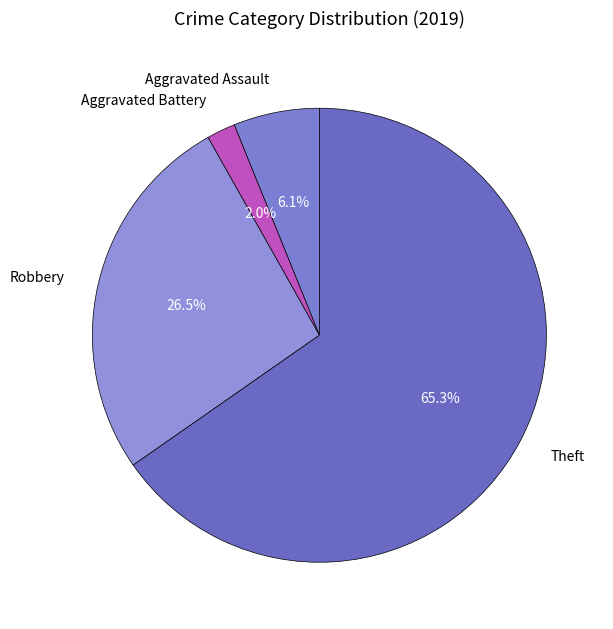

What is the ratio of the value at Aggravated Battery to the value at Robbery?

0.1